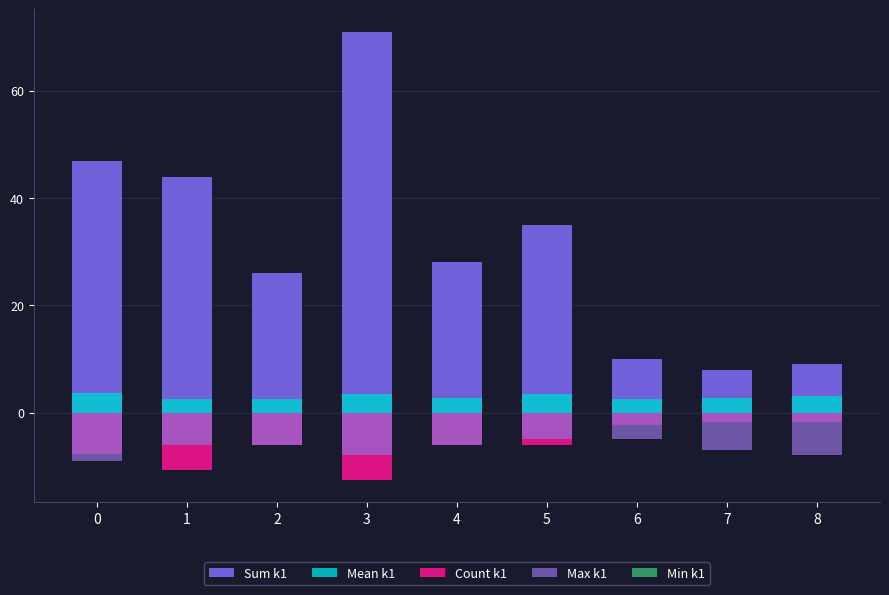

How many groups of bars are there?

9